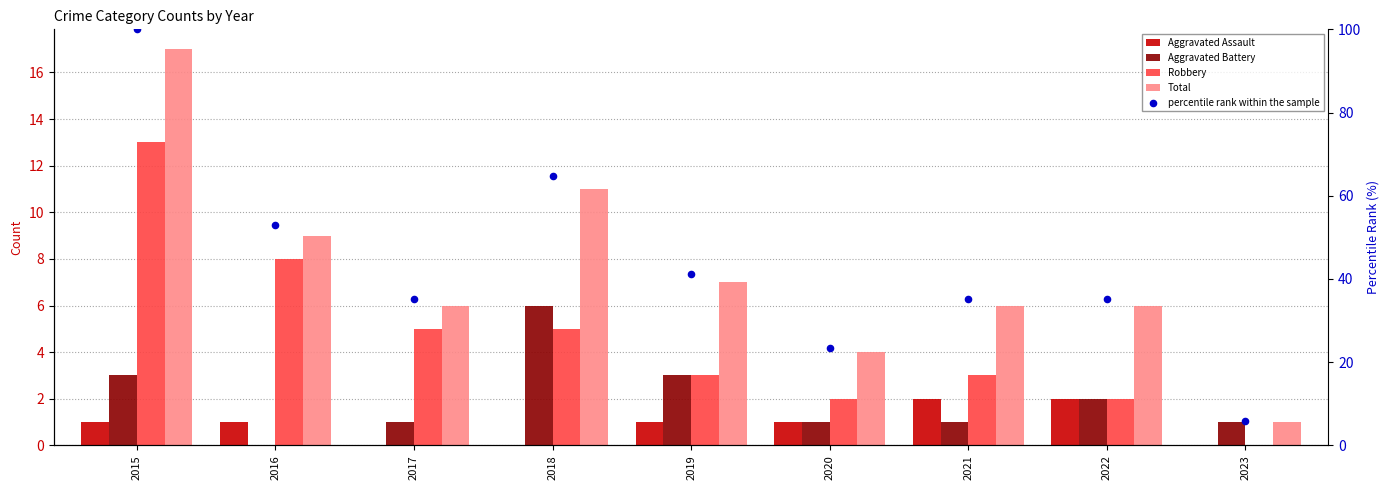

What is the total value across all series at 2023?

7.9